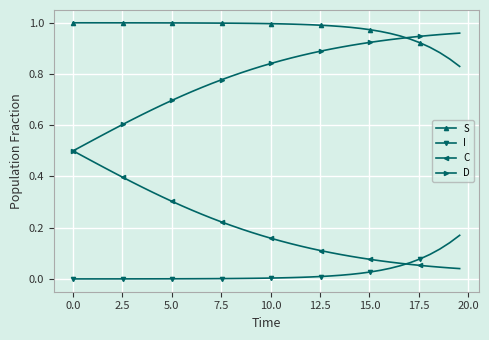

Rank the series by their average value, from lowest to highest.

I, C, D, S